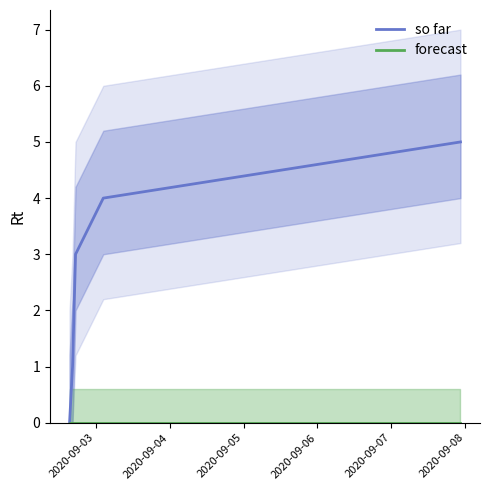

Between 2020-09-06 and 2020-09-07, which is larger?

2020-09-07